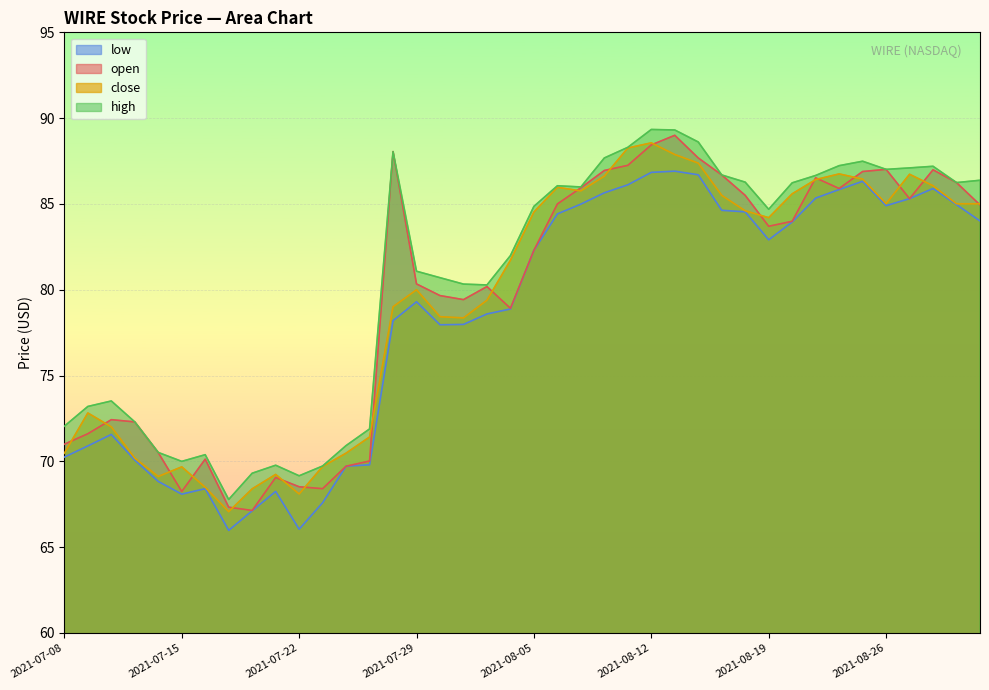

Which label corresponds to the smallest value in the chart?

2021-07-19